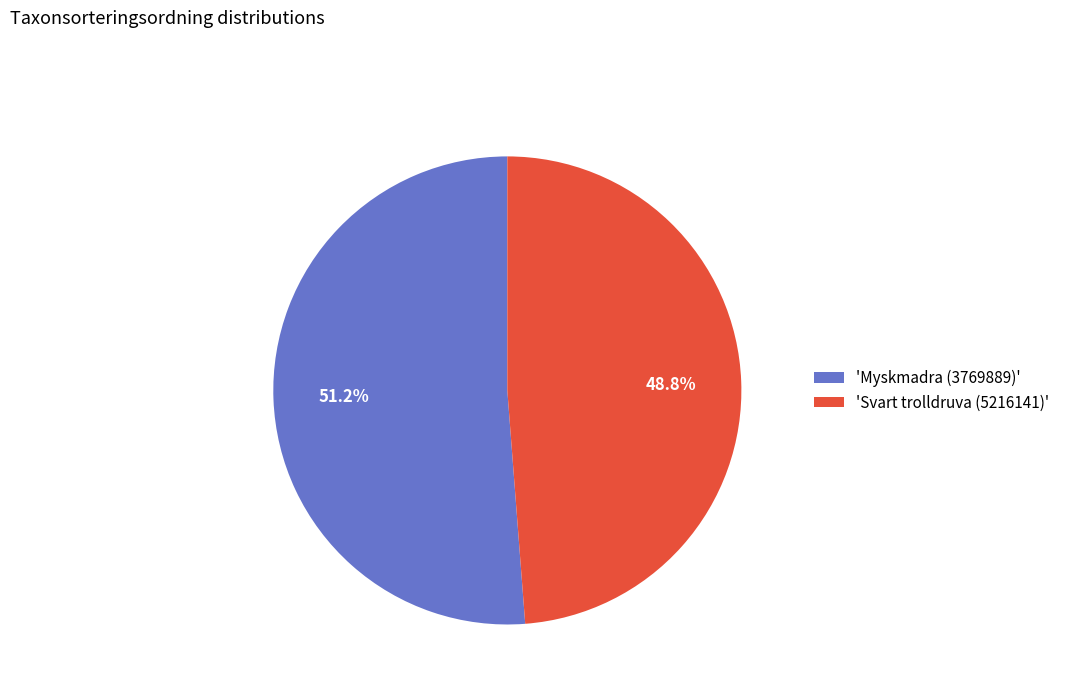

What is the ratio of the value at 'Svart trolldruva (5216141)' to the value at 'Myskmadra (3769889)'?

1.0